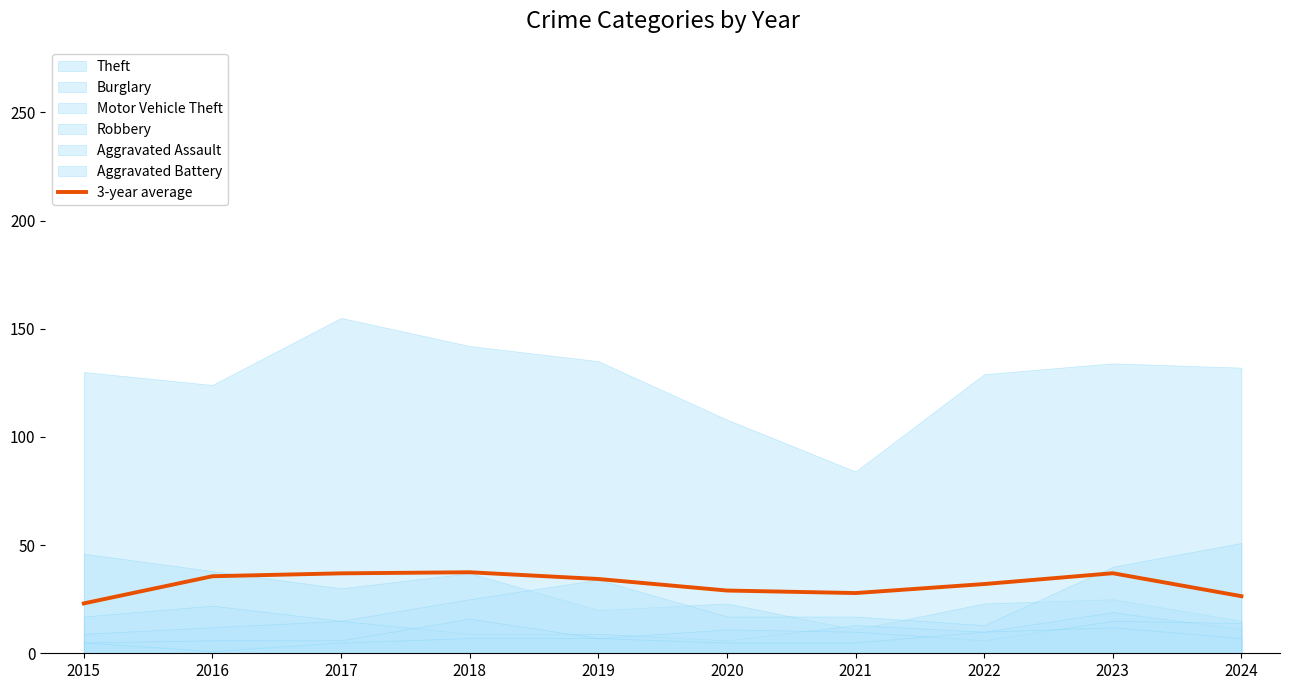

What is the sum of all values?

319.6